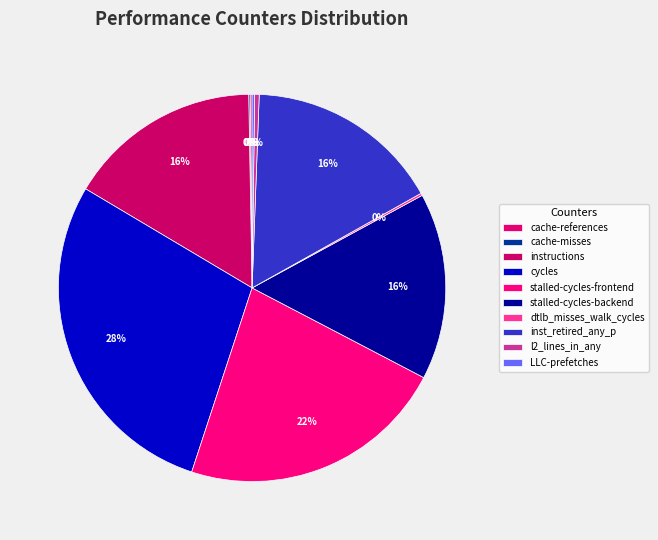

How many segments does this pie chart have?

10